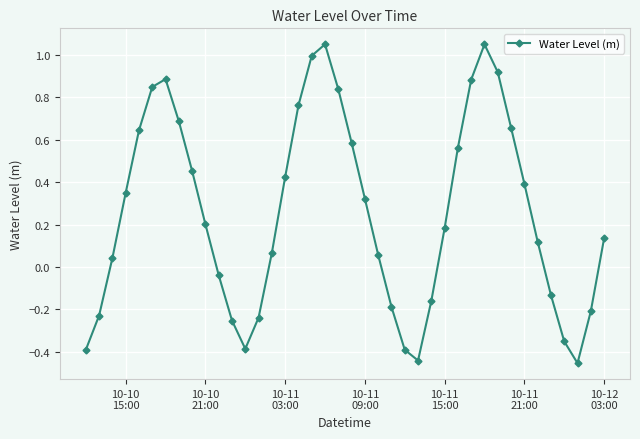

What is the sum of all values?

10.2